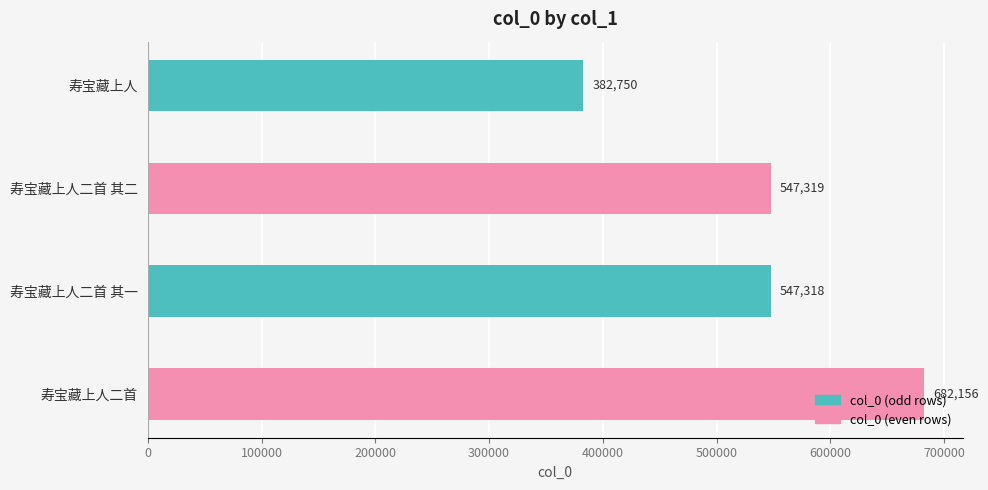

Rank the categories by value from highest to lowest.

寿宝藏上人二首, 寿宝藏上人二首 其二, 寿宝藏上人二首 其一, 寿宝藏上人